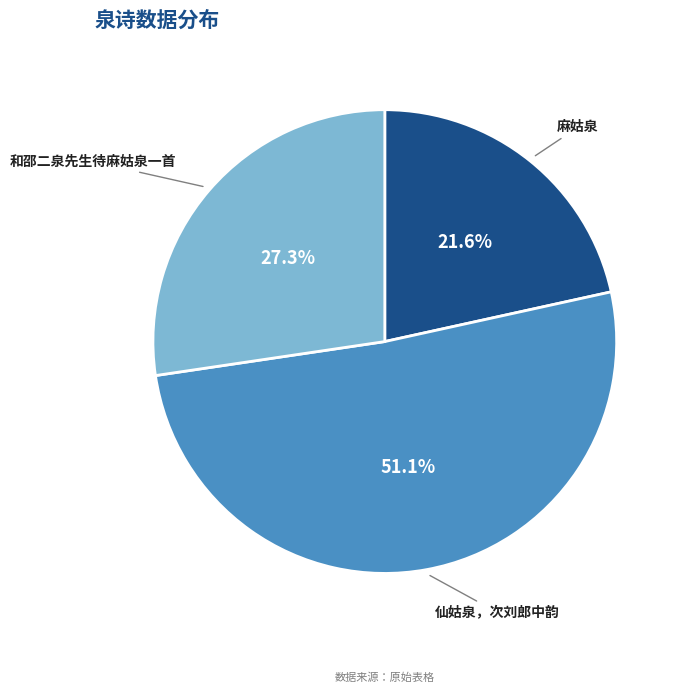

What percentage is the 和邵二泉先生待麻姑泉一首 slice, to the nearest percent?

27%